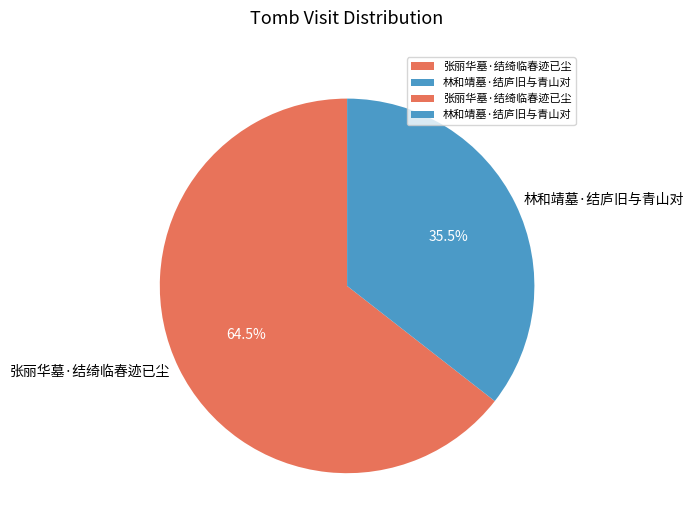

Which has a higher value, 林和靖墓·结庐旧与青山对 or 张丽华墓·结绮临春迹已尘?

张丽华墓·结绮临春迹已尘